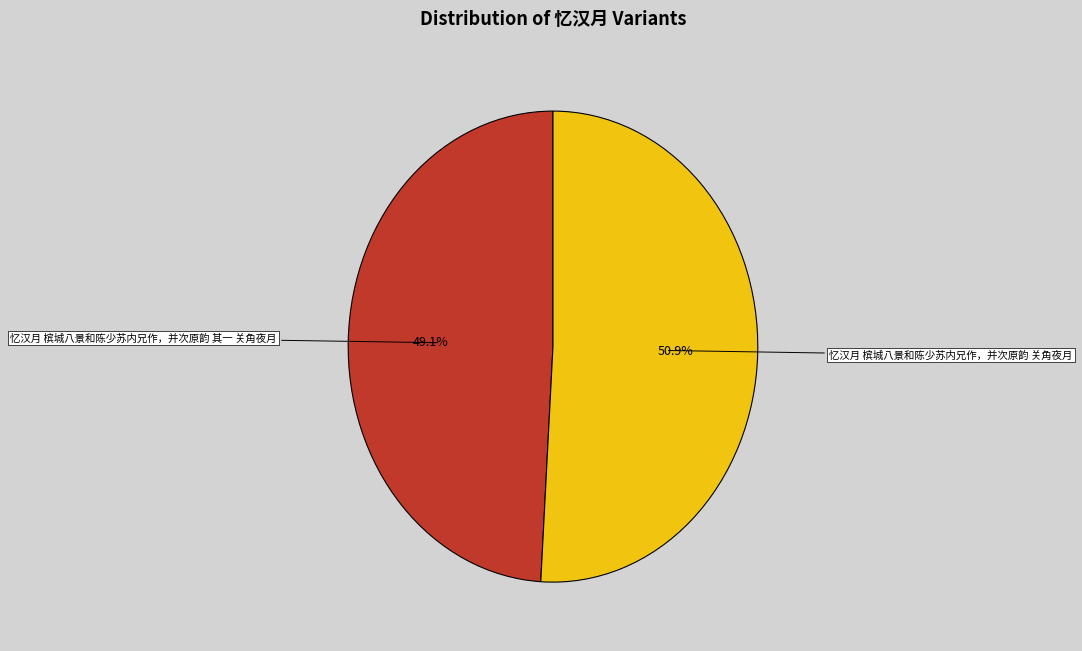

Is there any slice that represents more than half of the pie?

Yes